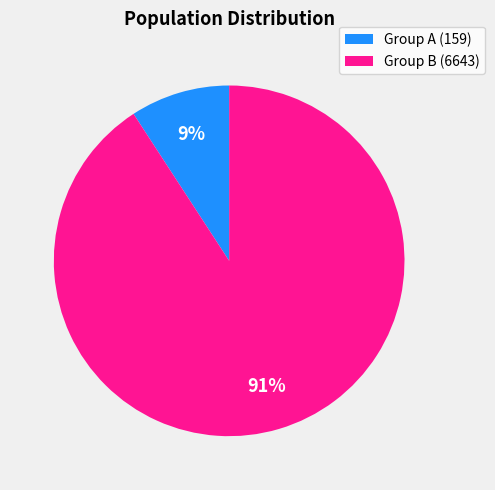

Do Group A (159) and Group B (6643) together represent more than half of the pie?

Yes